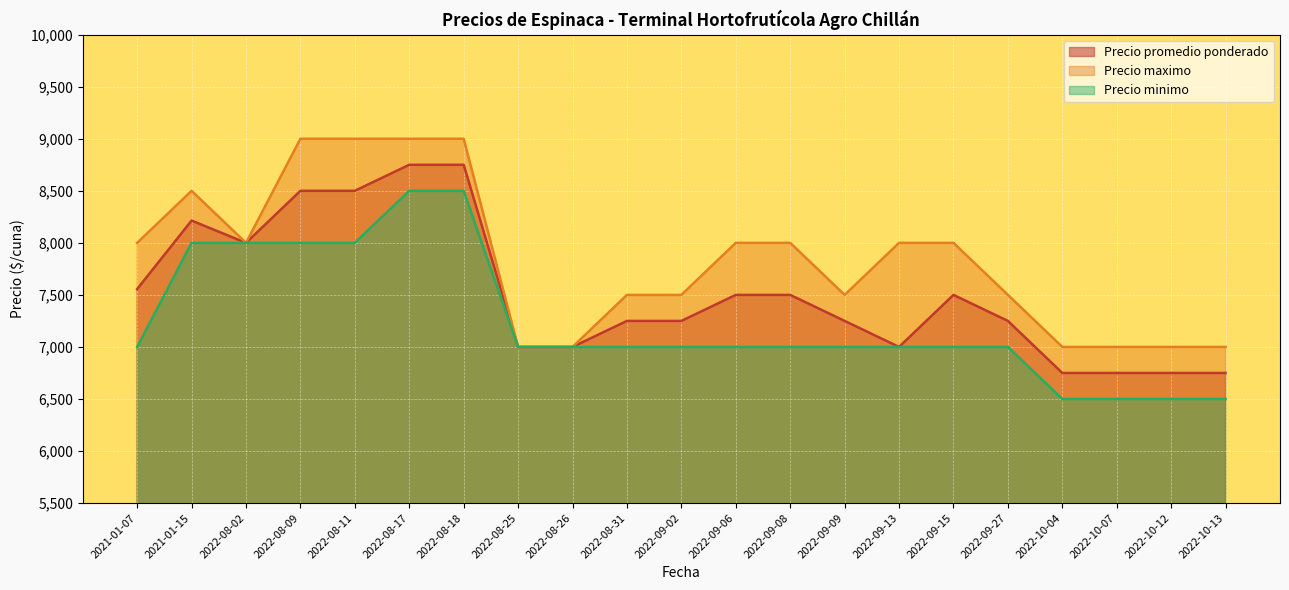

Is it true that Precio promedio ponderado equals 11098 at 2021-01-15?

False